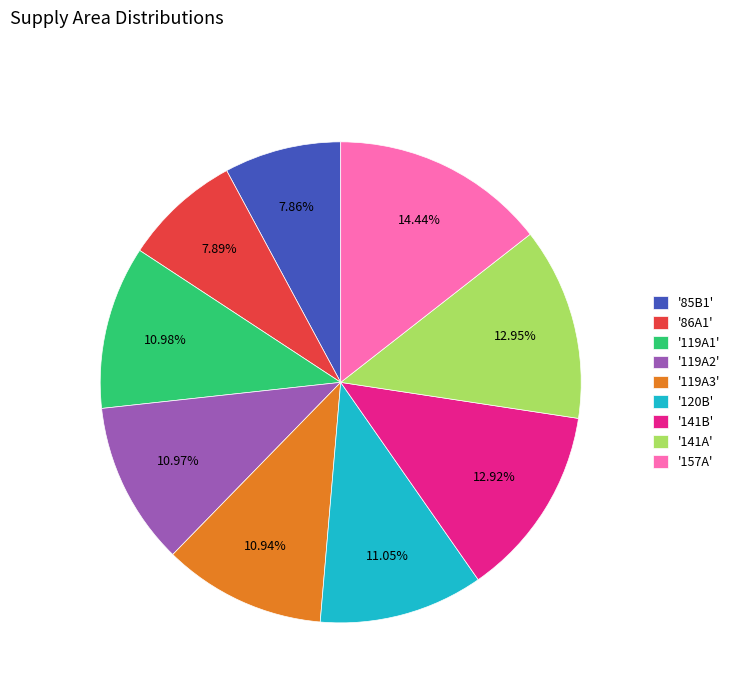

Is the sum of '86A1' and '141A' greater than half?

No